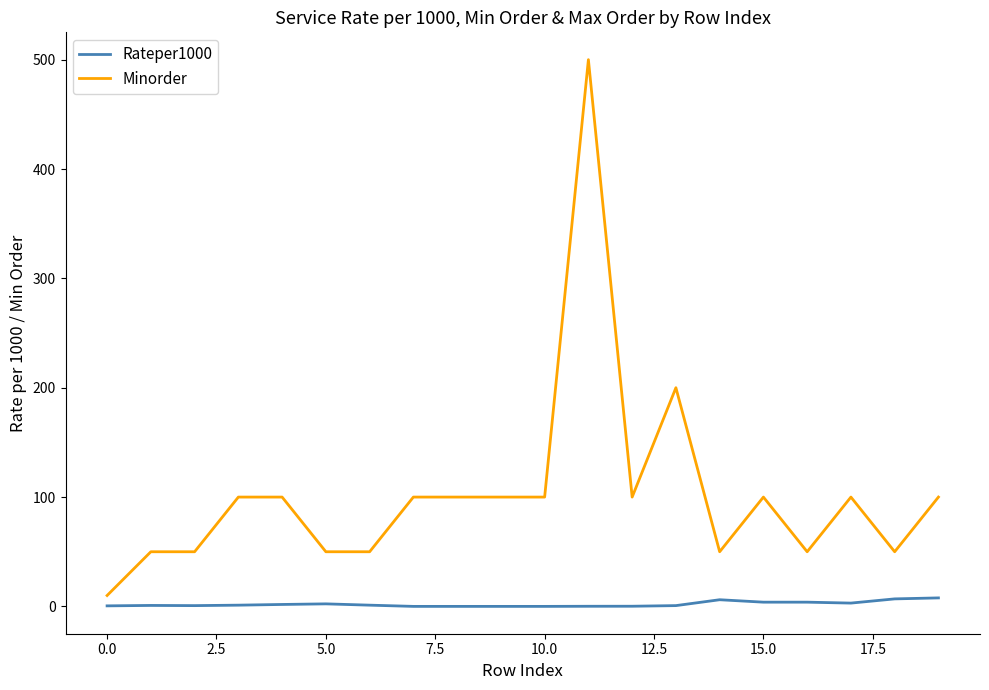

What is the difference between the second highest and second lowest values in the Minorder series?

150.0